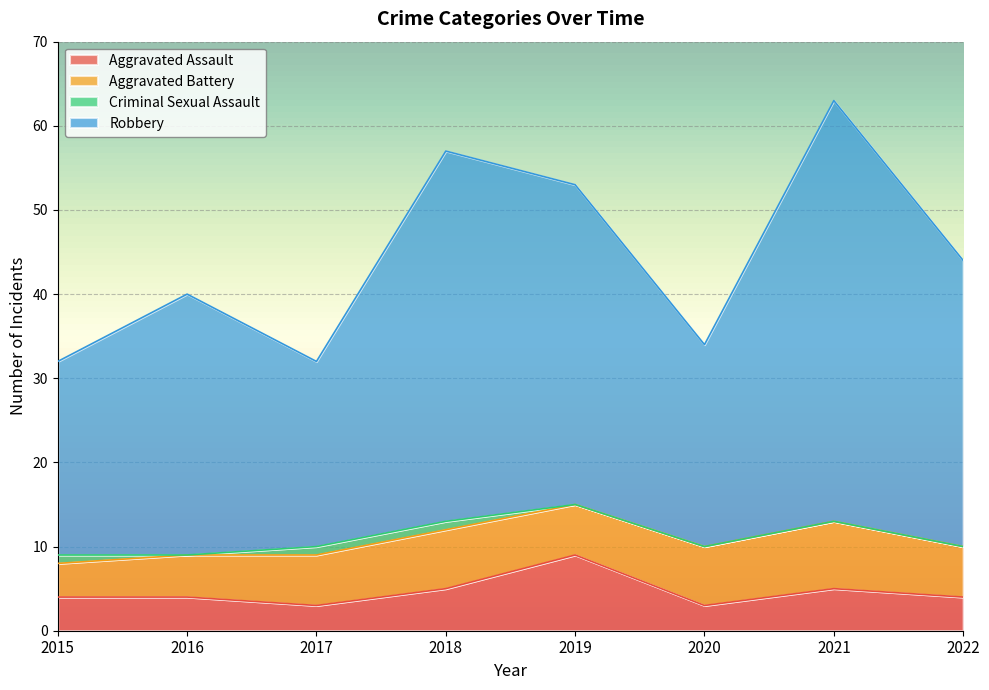

What are all the series names shown in the legend?

Aggravated Assault, Aggravated Battery, Criminal Sexual Assault, Robbery